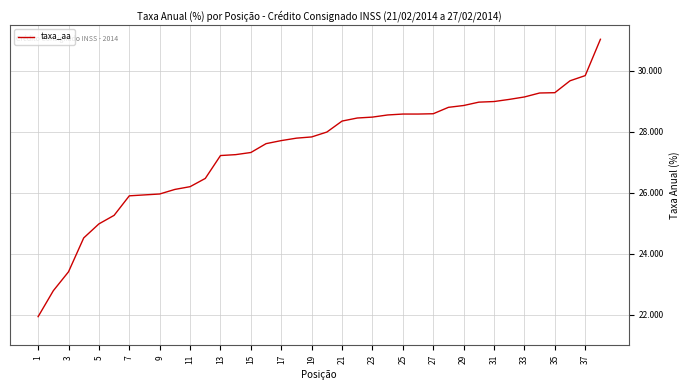

What is the smallest value displayed?

21.9